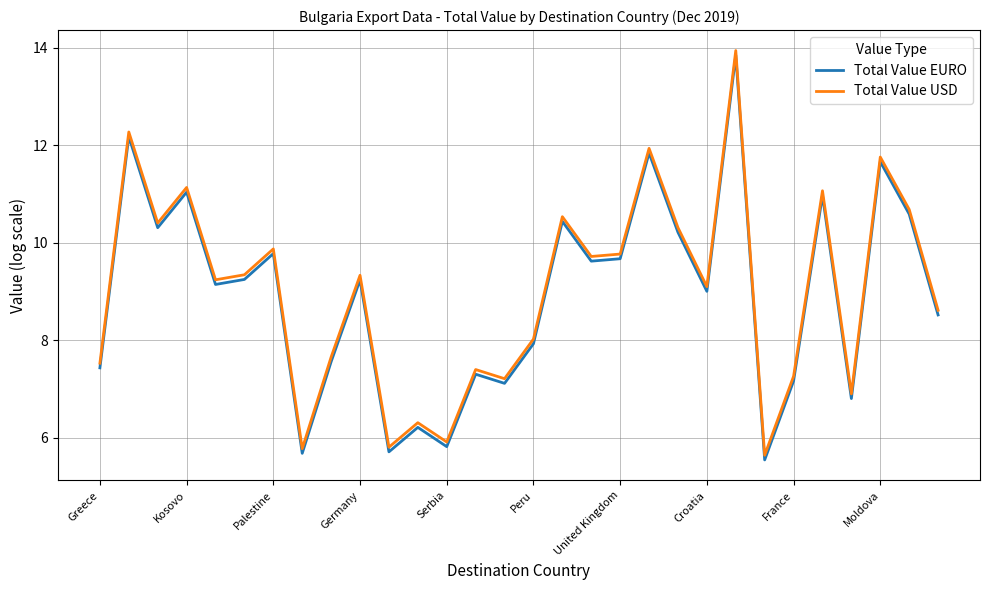

Does the chart have visible grid lines?

Yes